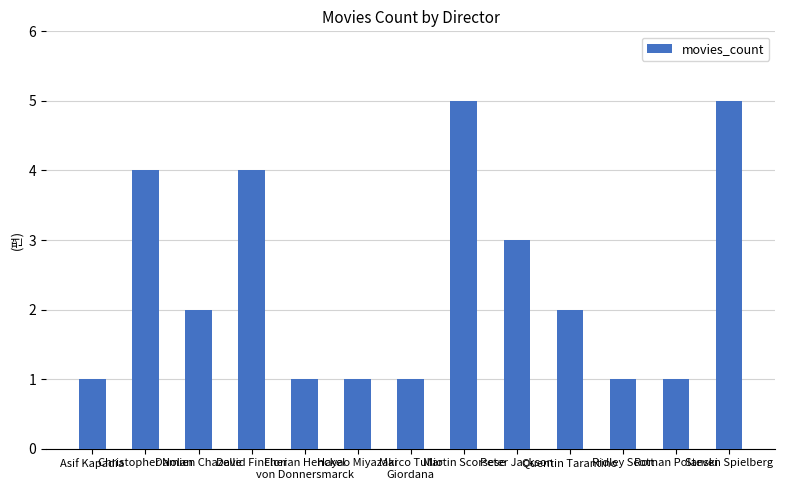

Reading left to right, transcribe all the data shown in this chart.

1	4	2	4	1	1	1	5	3	2	1	1	5